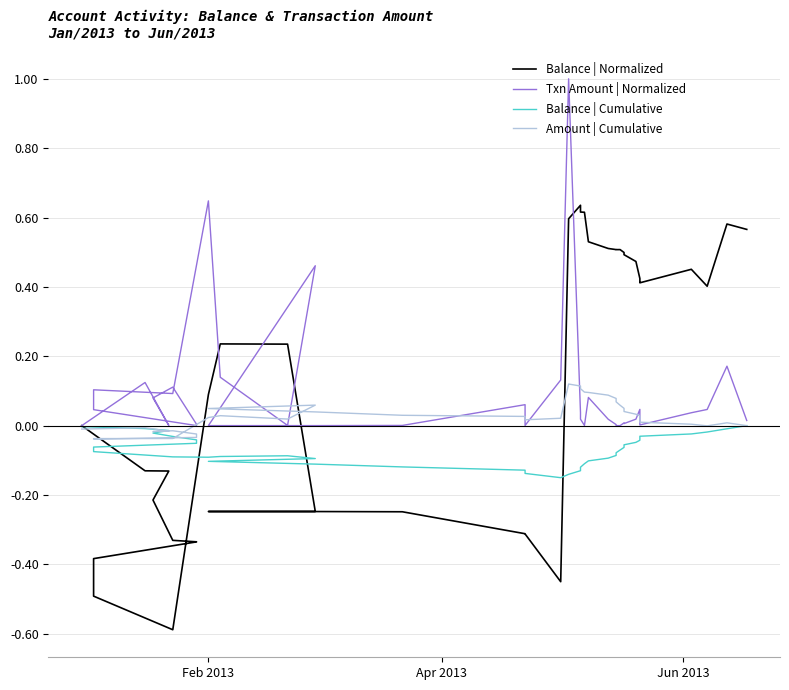

True or false: Balance | Cumulative and Txn Amount | Normalized intersect in this chart.

False